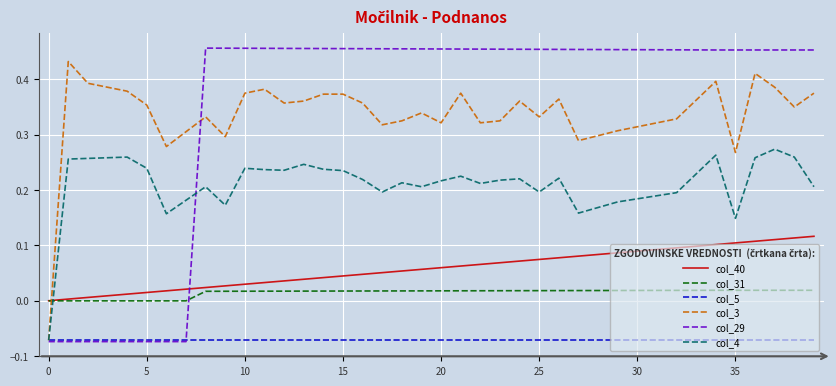

True or false: col_31 and col_5 intersect in this chart.

False